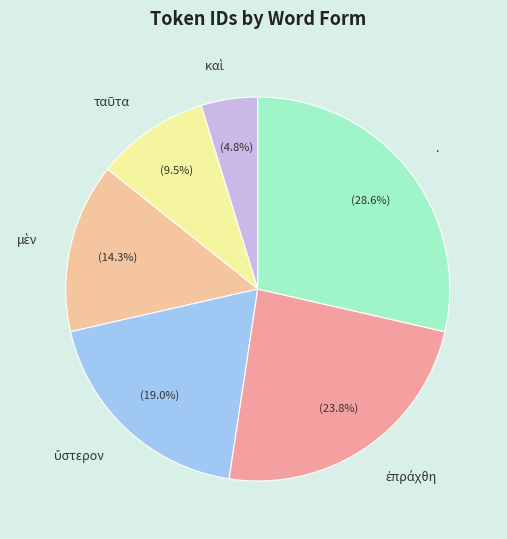

Does . represent more than half of the total?

No